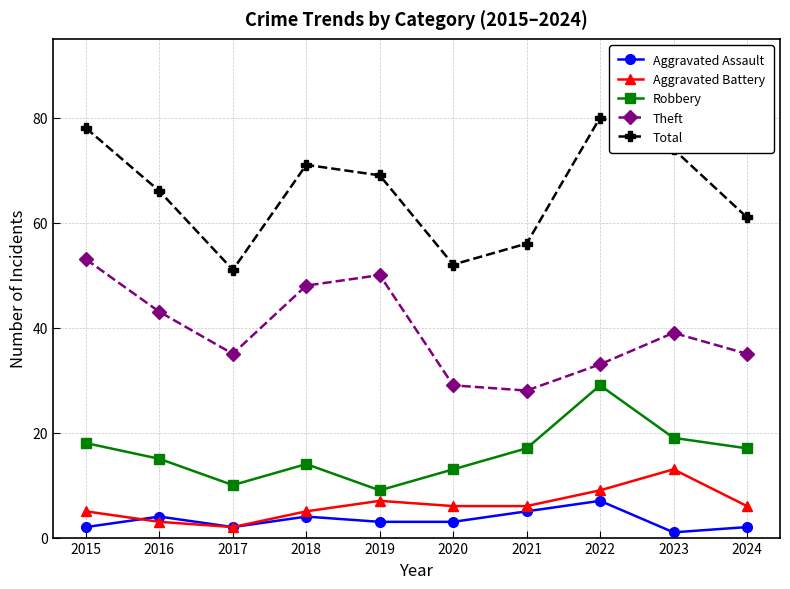

How many data points does each series have?

10